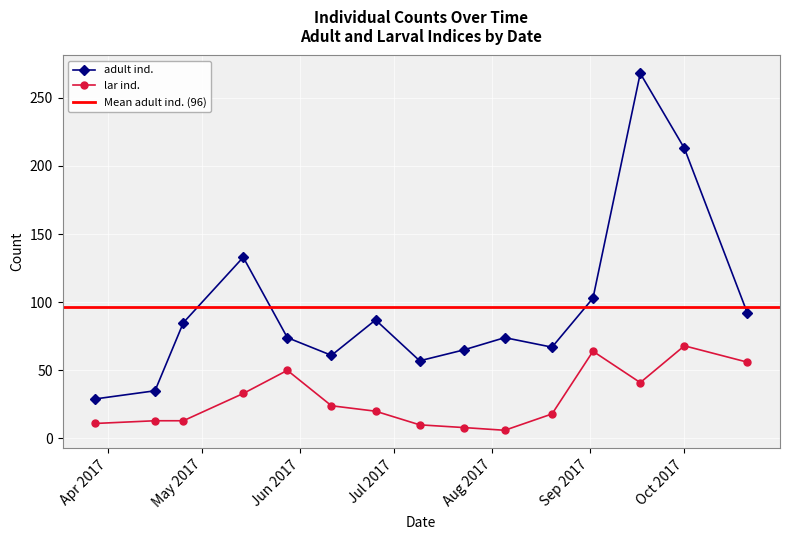

True or false: adult ind. has more than 2 points higher than both neighbors.

True